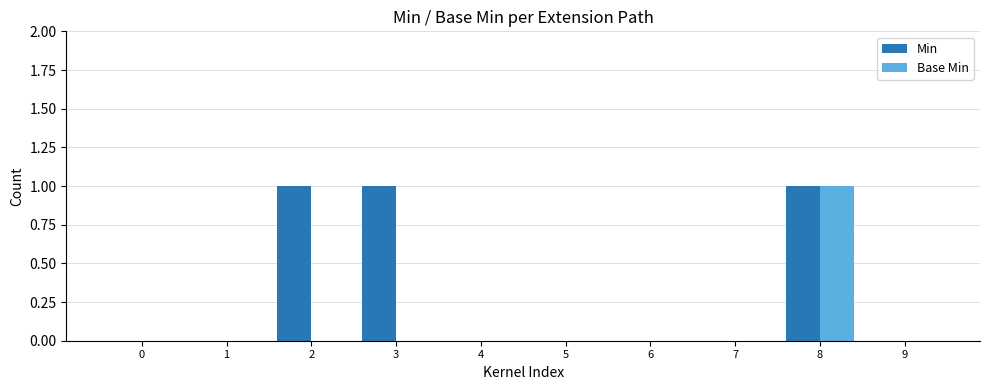

Is it true that Base Min equals 0 at 0?

True